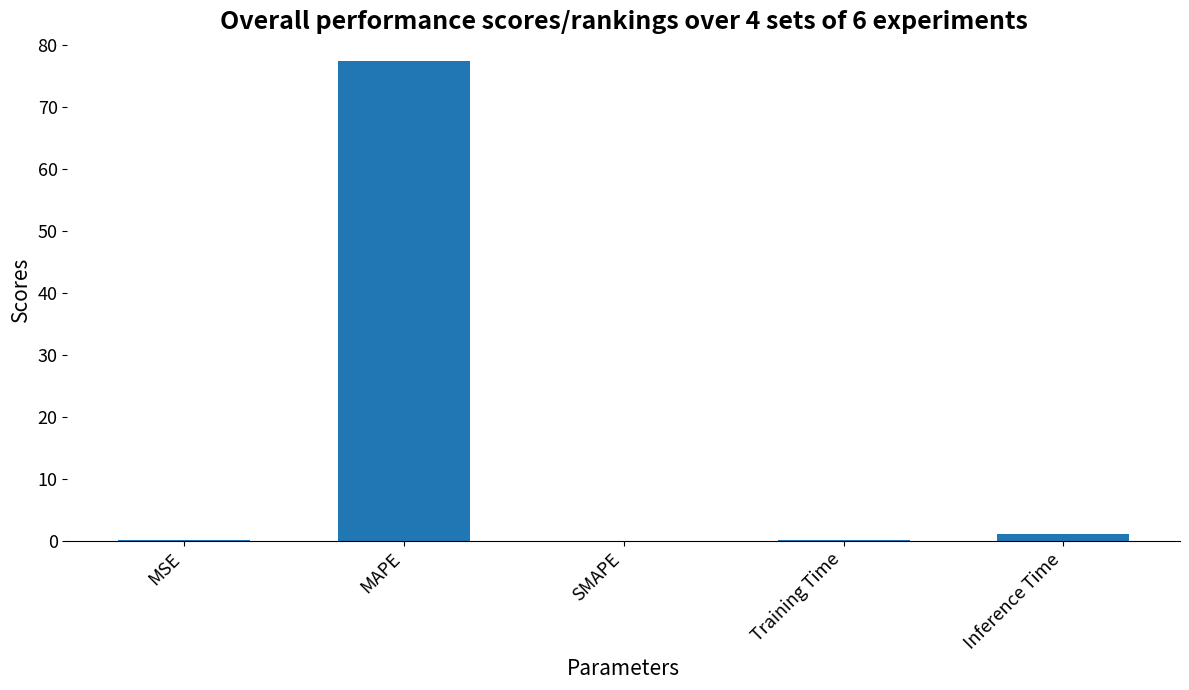

True or false: the data shows 30.9 at SMAPE.

False